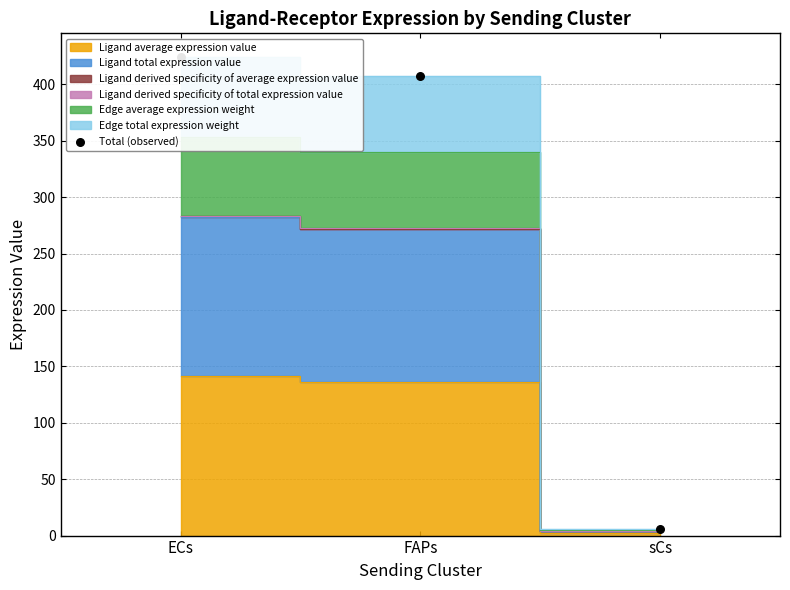

What is the ratio of the value at ECs to the value at sCs?

68.6